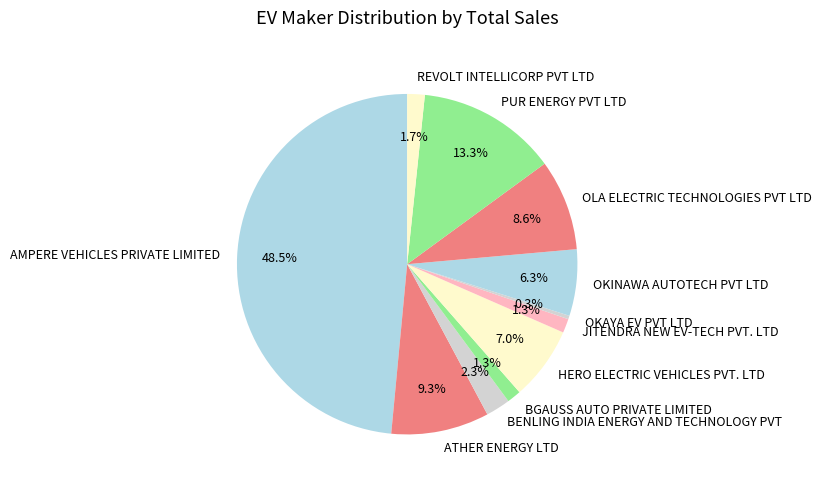

How much of the chart is everything except REVOLT INTELLICORP PVT LTD?

98.3%